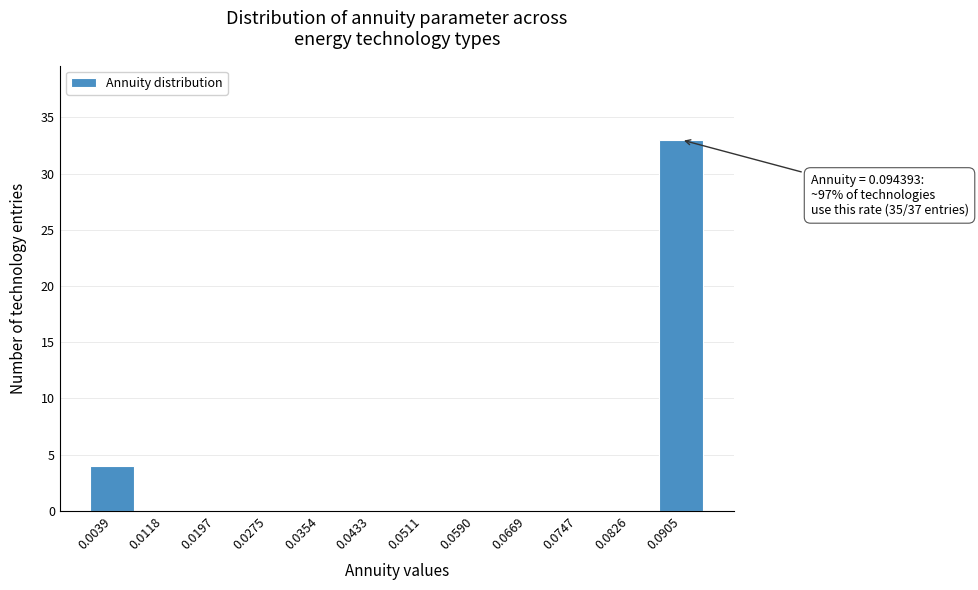

Reading left to right, extract all data points from this chart.

0.0039=4	0.0118=0	0.0197=0	0.0275=0	0.0354=0	0.0433=0	0.0511=0	0.0590=0	0.0669=0	0.0747=0	0.0826=0	0.0905=33